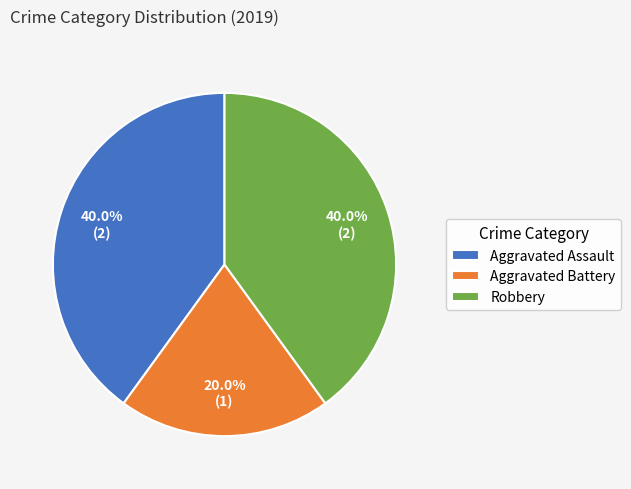

To the nearest percent, what is the combined percentage of Aggravated Assault and Robbery?

80%